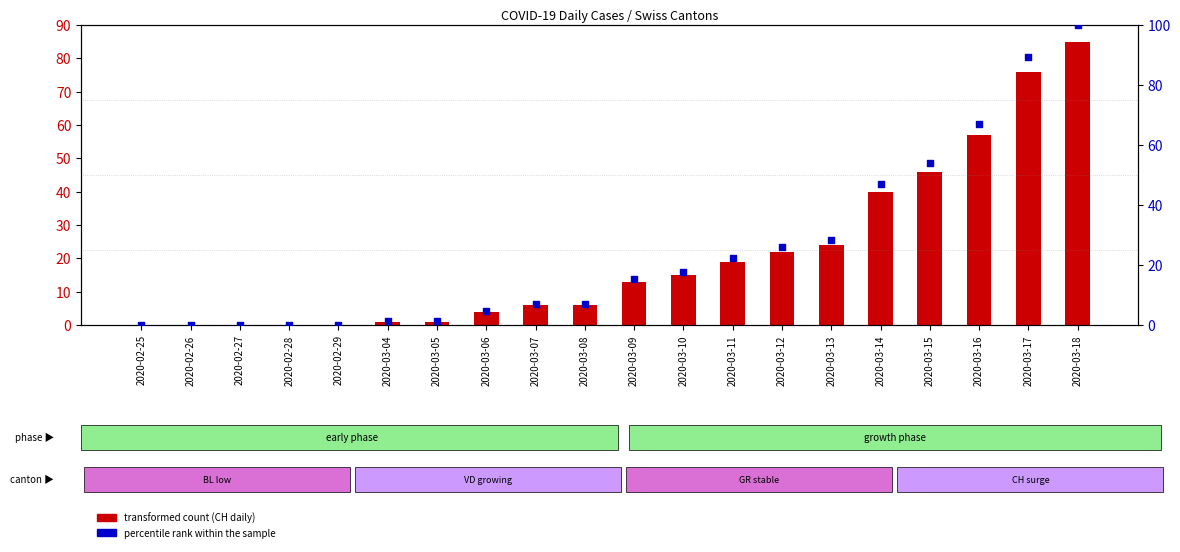

Which series has the largest total across all categories?

percentile rank within sample